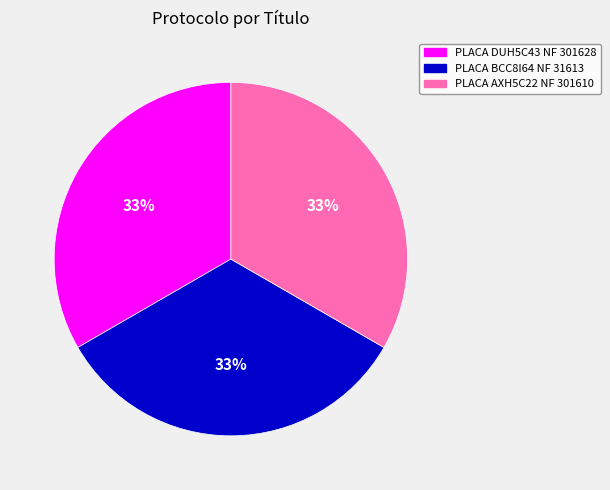

Does any single category account for the majority?

No